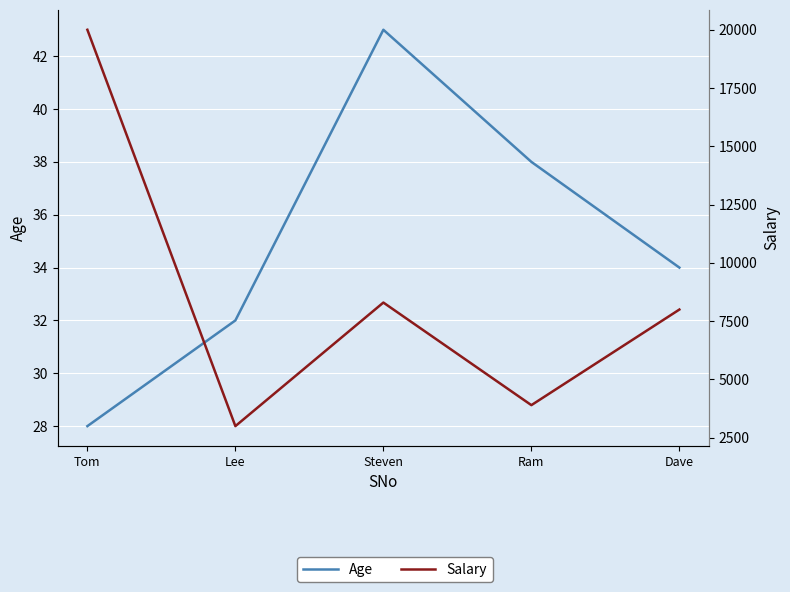

Does the chart display data point markers on the line(s)?

No